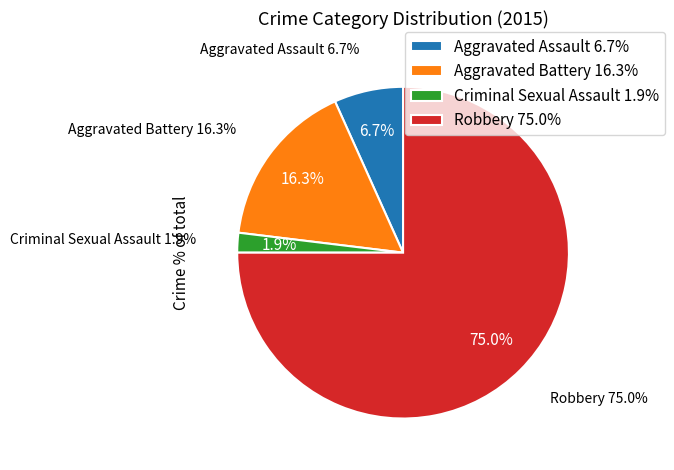

To the nearest percent, what is the average slice percentage?

25%